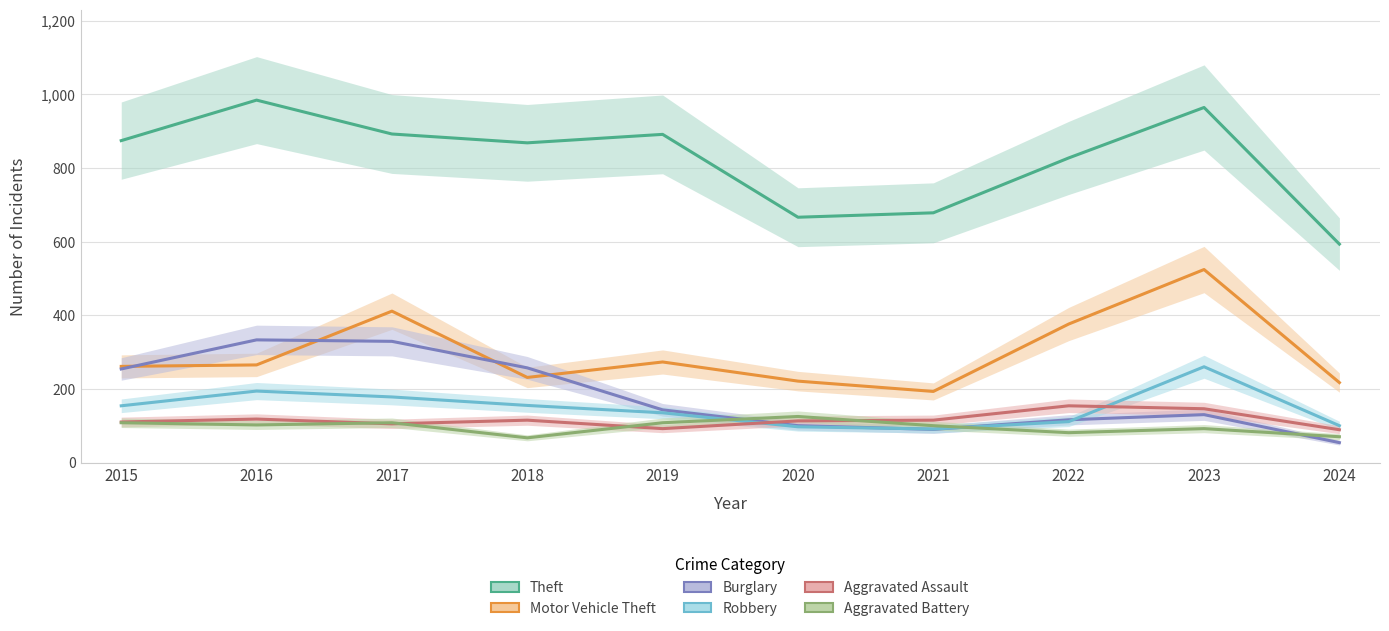

At which category does Aggravated Assault reach its first local valley?

2017